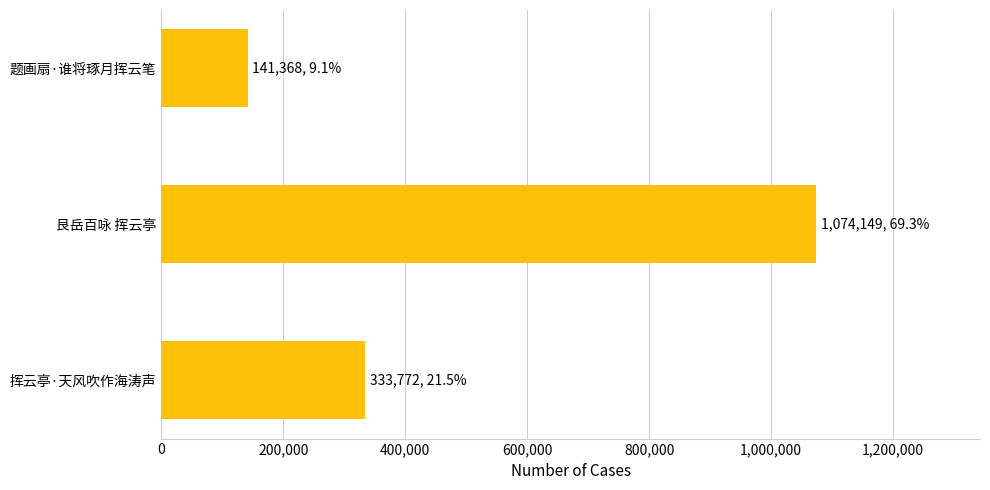

True or false: the data shows 79291 at 挥云亭·天风吹作海涛声.

False